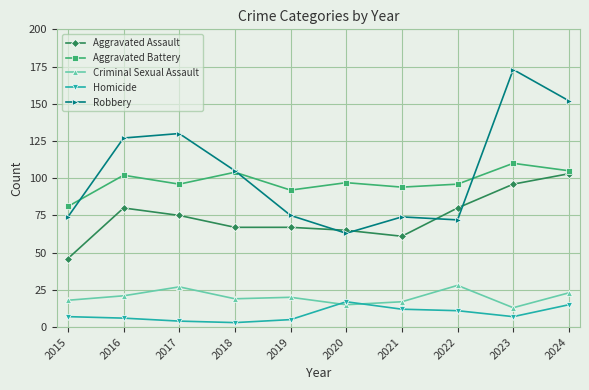

Which series ends up on top after the final intersection of Robbery and Aggravated Battery?

Robbery